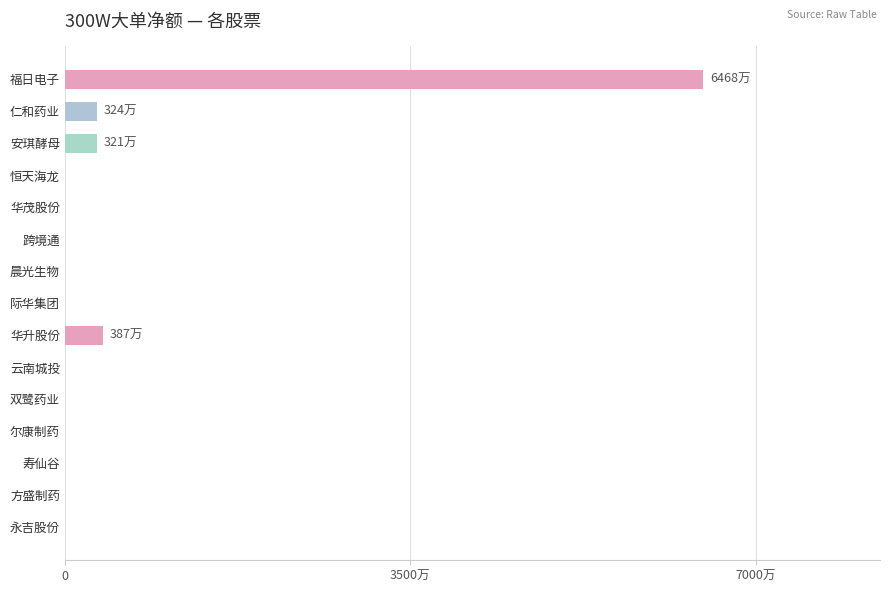

What is the sum of all values?

75024695